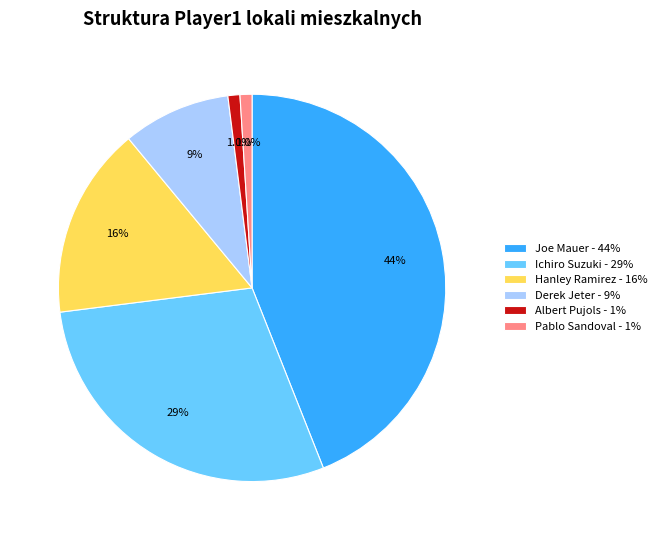

Is the sum of Ichiro Suzuki - 29% and Albert Pujols - 1% greater than half?

No